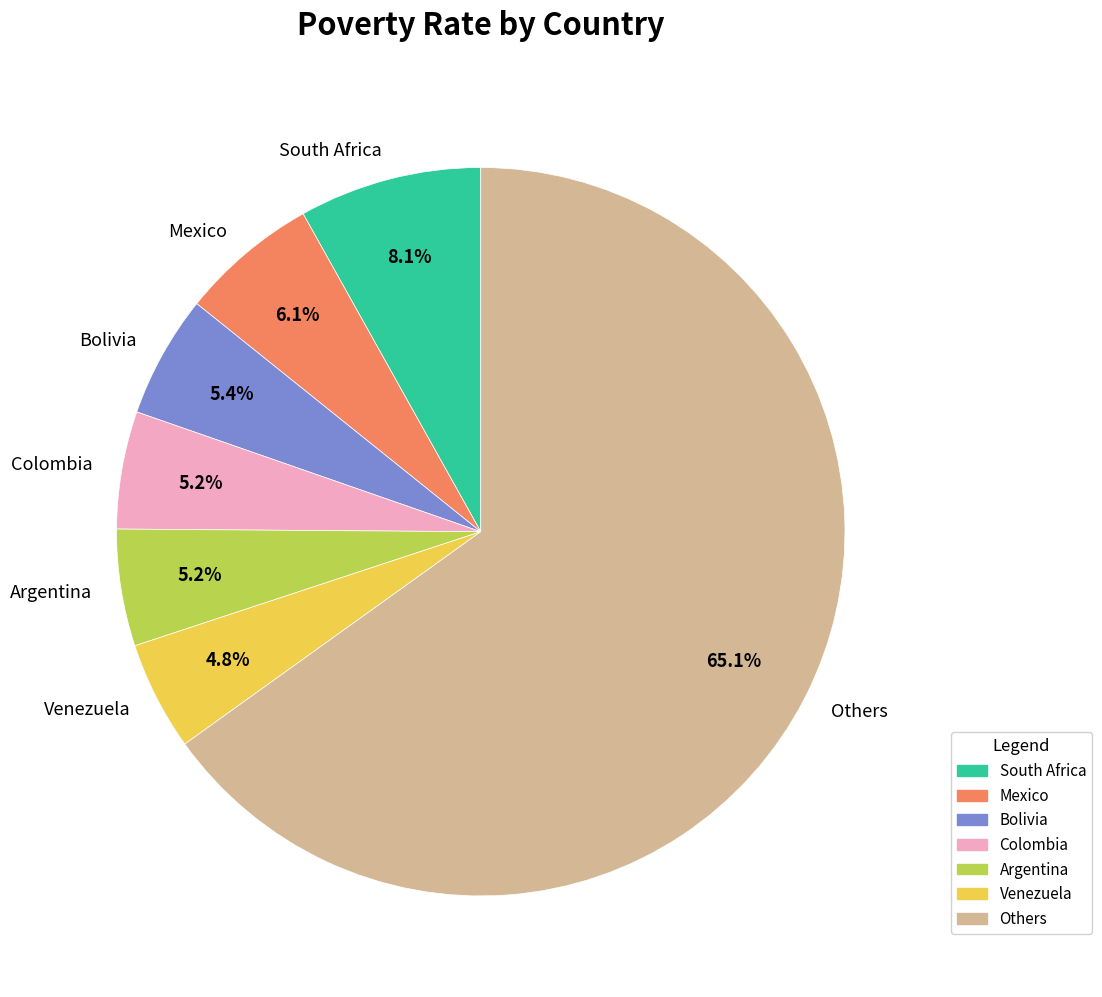

Do Mexico and Others together represent more than half of the pie?

Yes